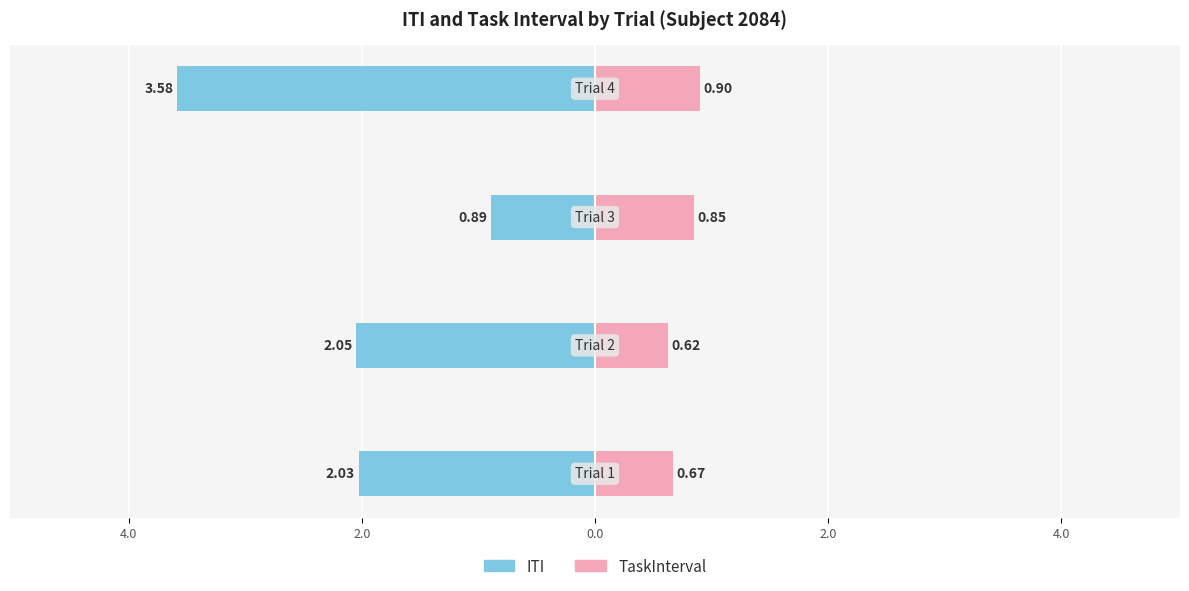

What is the difference between the TaskInterval values at 2.0 and 4.0?

0.2